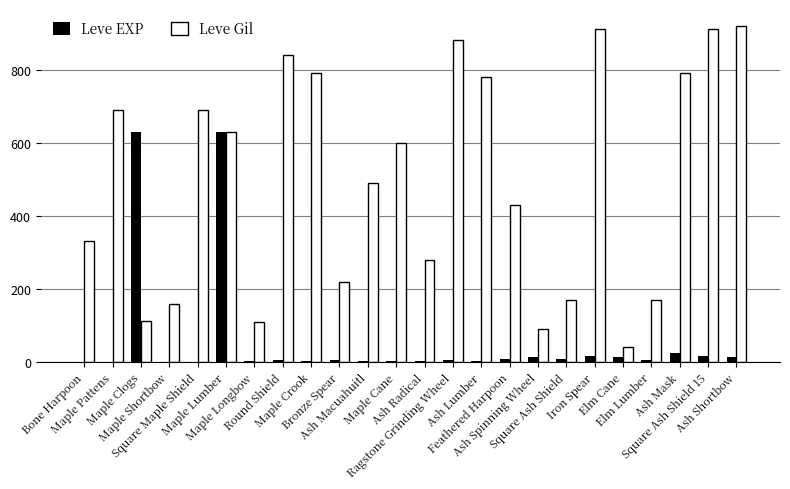

Which series has the largest total across all categories?

Leve Gil